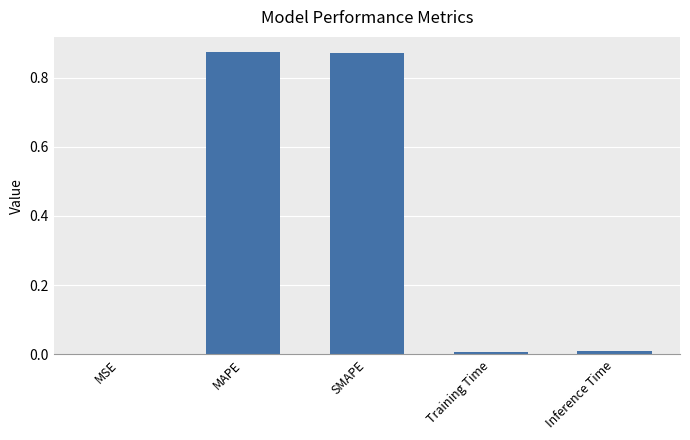

The value at SMAPE is 1.6. True or false?

False